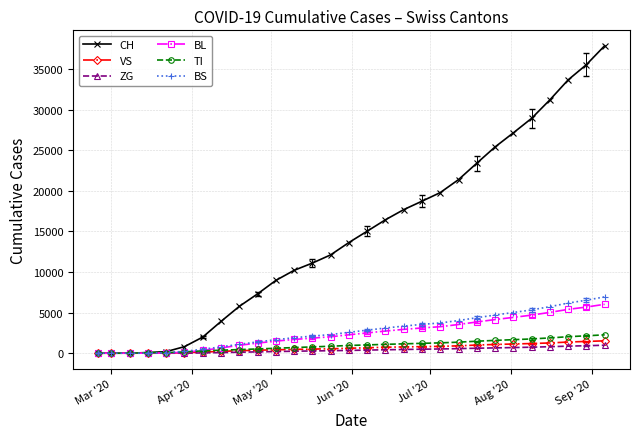

Which series has the largest total across all categories?

CH